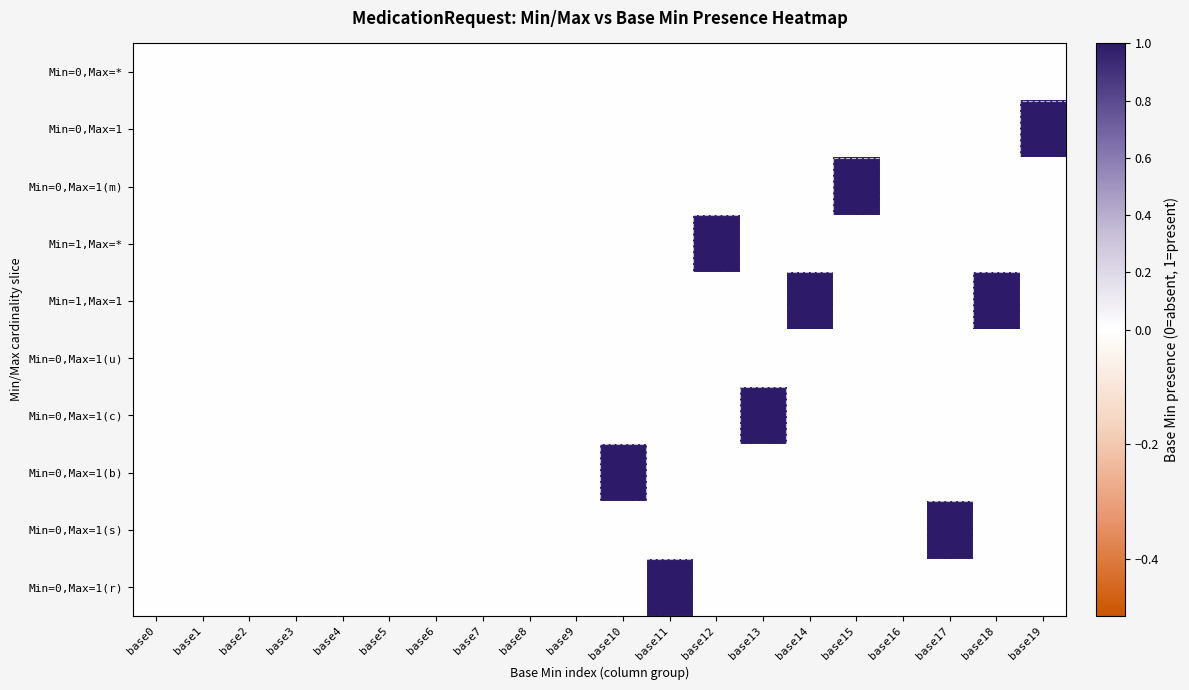

What is the total value across all series at base17?

1